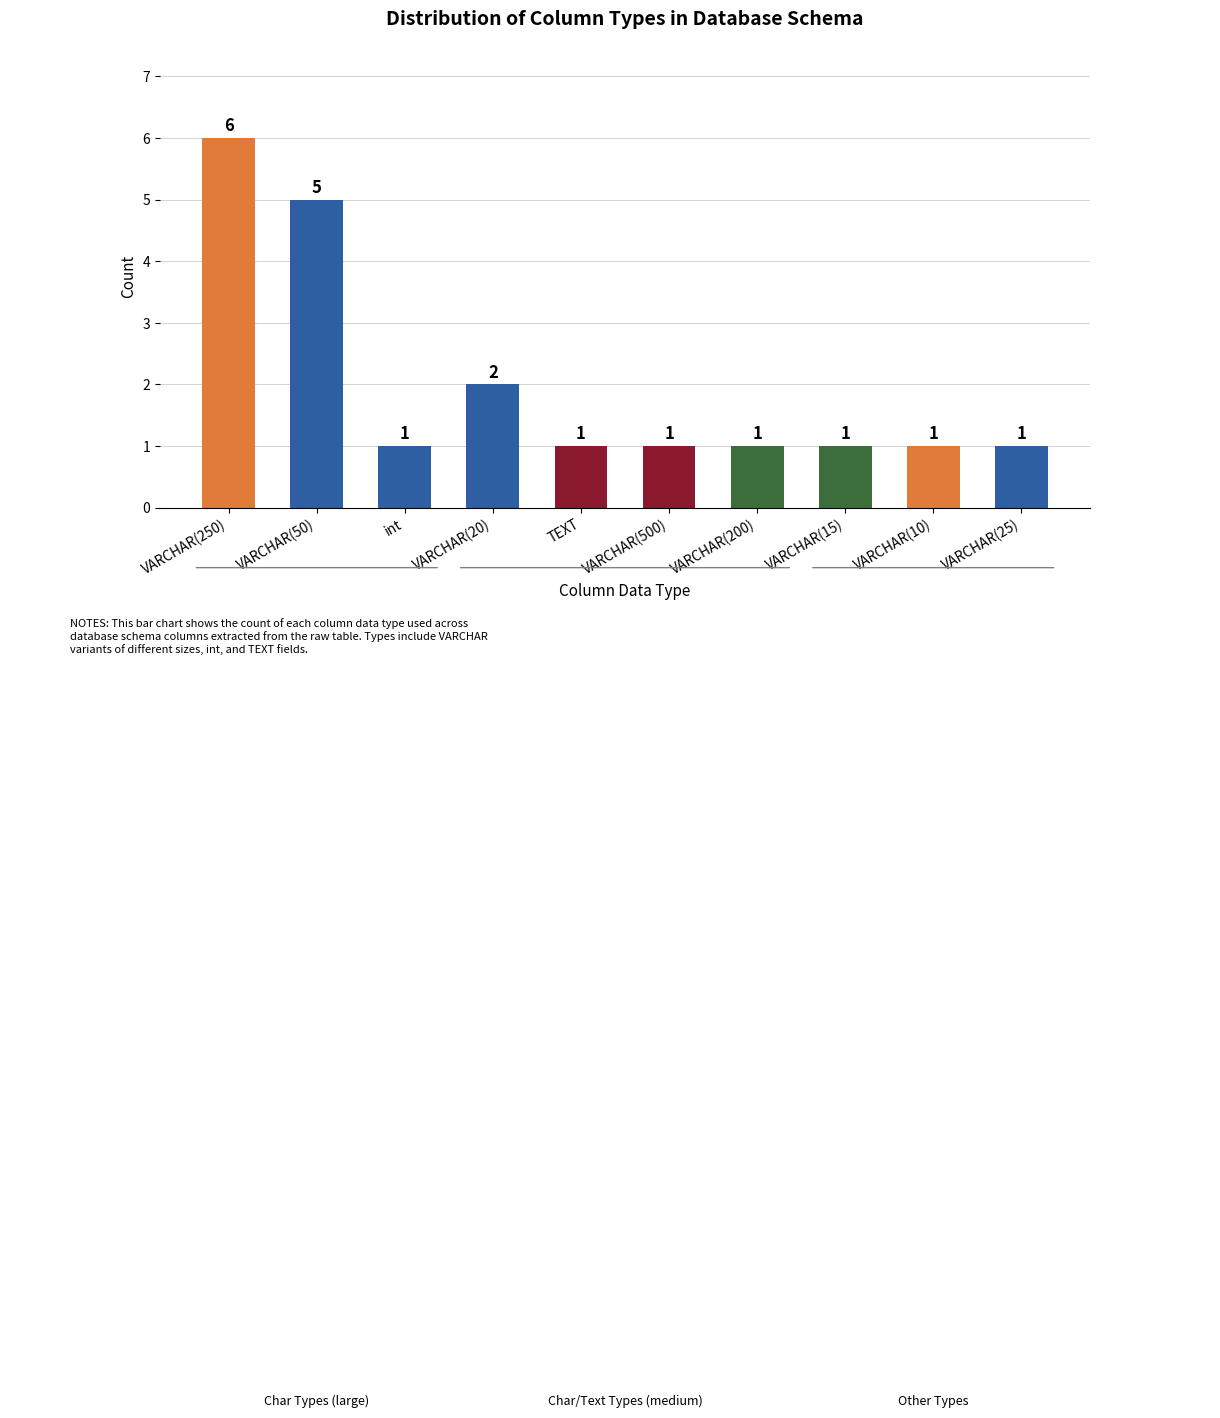

At which label is the value closest to 3?

VARCHAR(20)